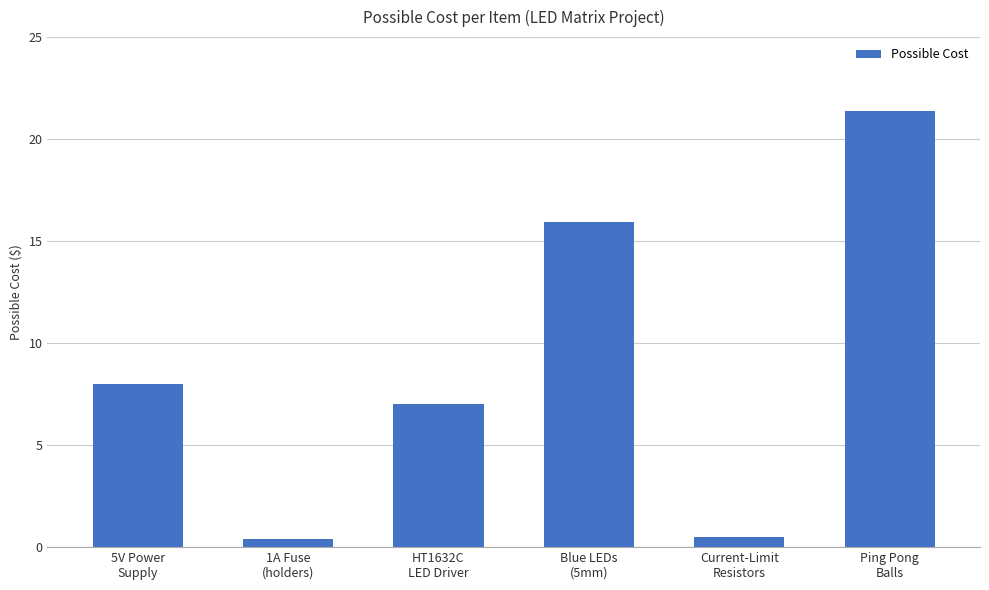

What is the greatest value displayed?

21.4